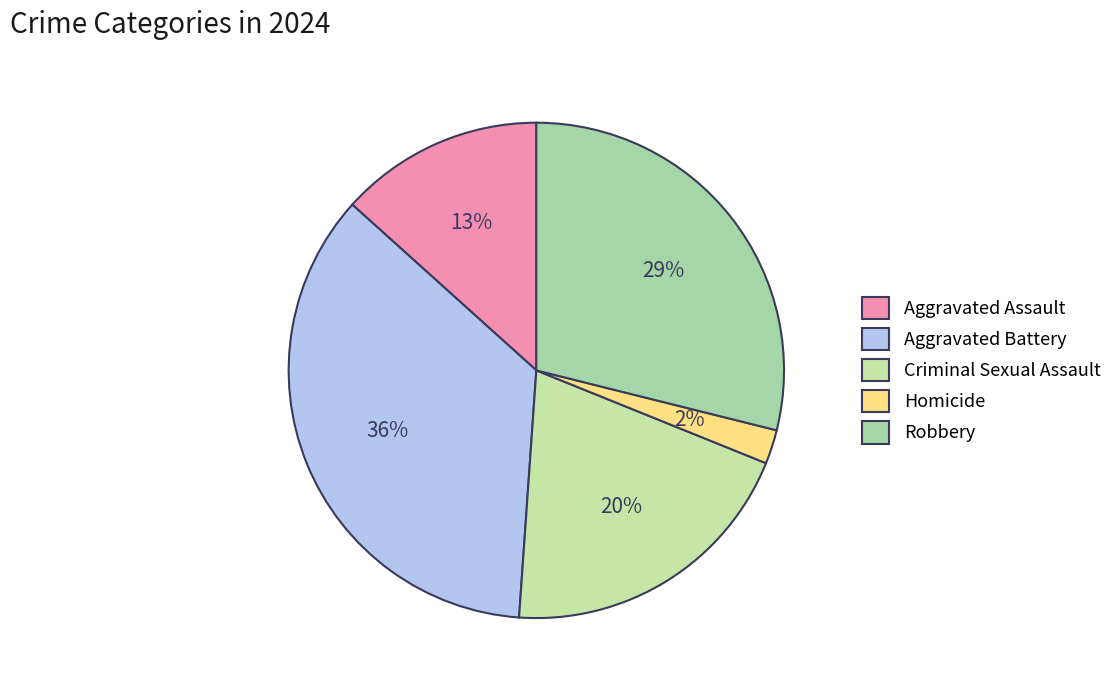

Is there a majority slice in this chart?

No